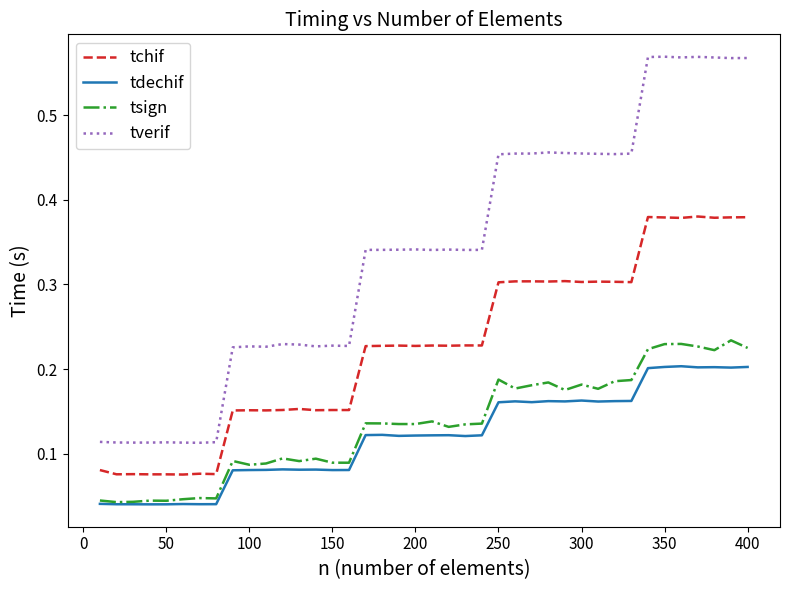

List the series in order of their peak value, highest first.

tverif, tchif, tsign, tdechif